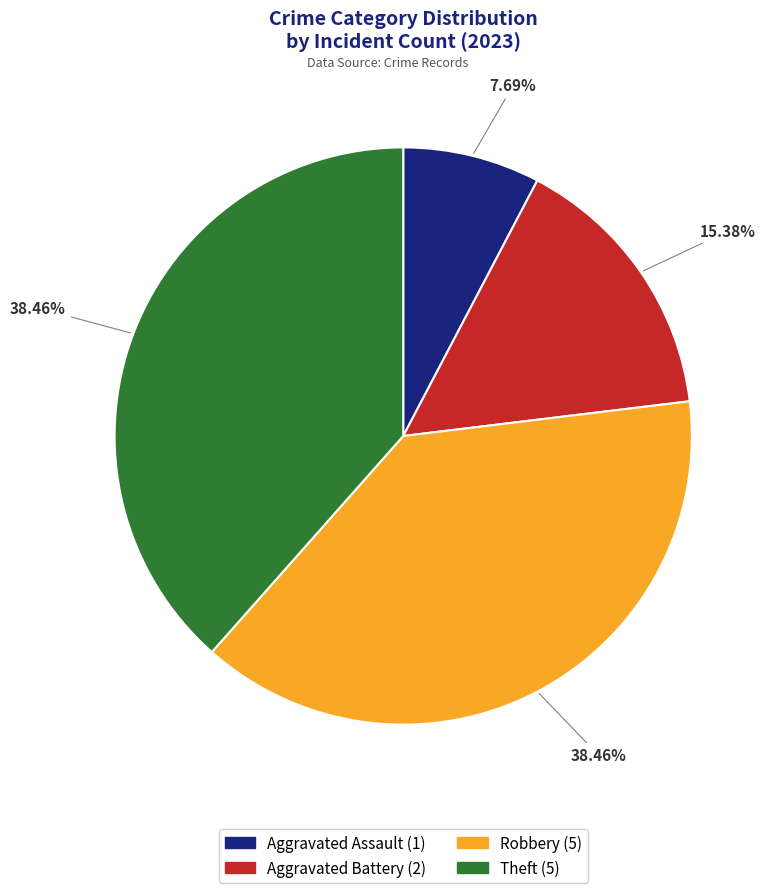

How many slices are in this pie chart?

4